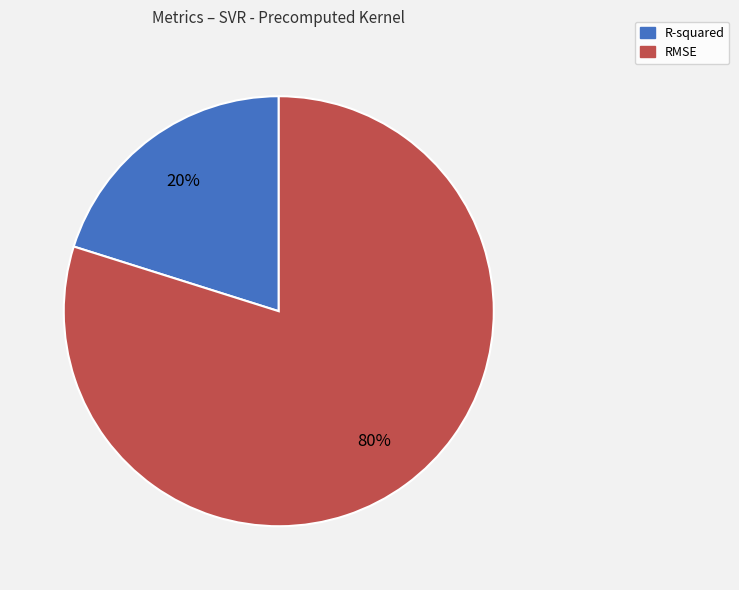

To the nearest percent, what is the average slice percentage?

50%